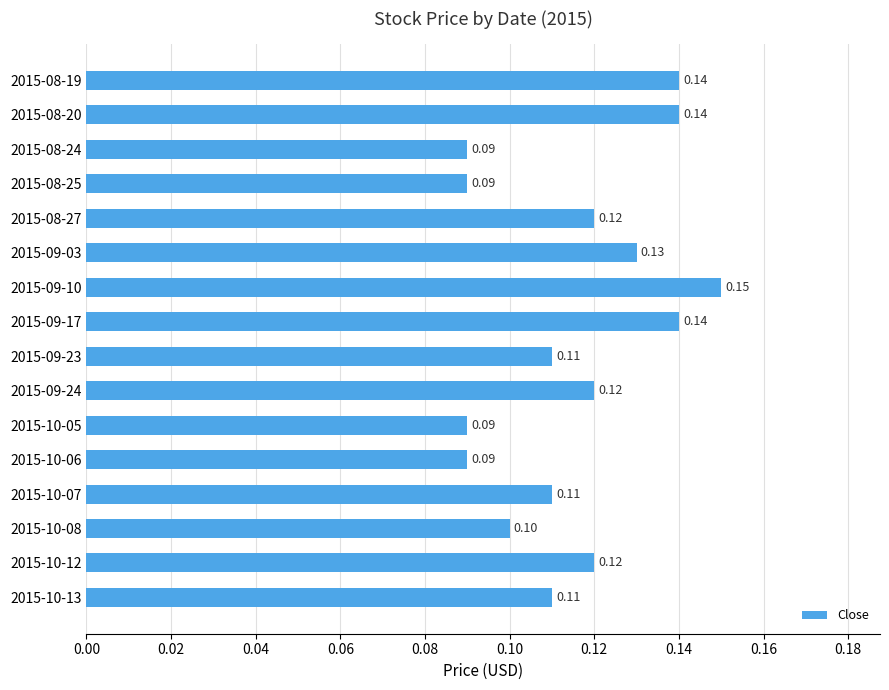

Which has a higher value, 2015-08-19 or 2015-09-03?

2015-08-19